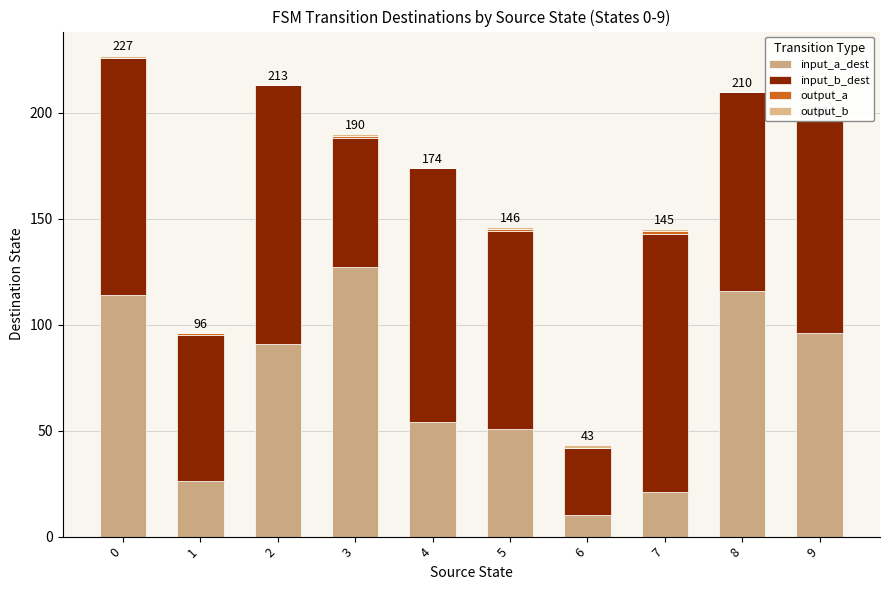

Where is output_b nearest to the value 0?

1